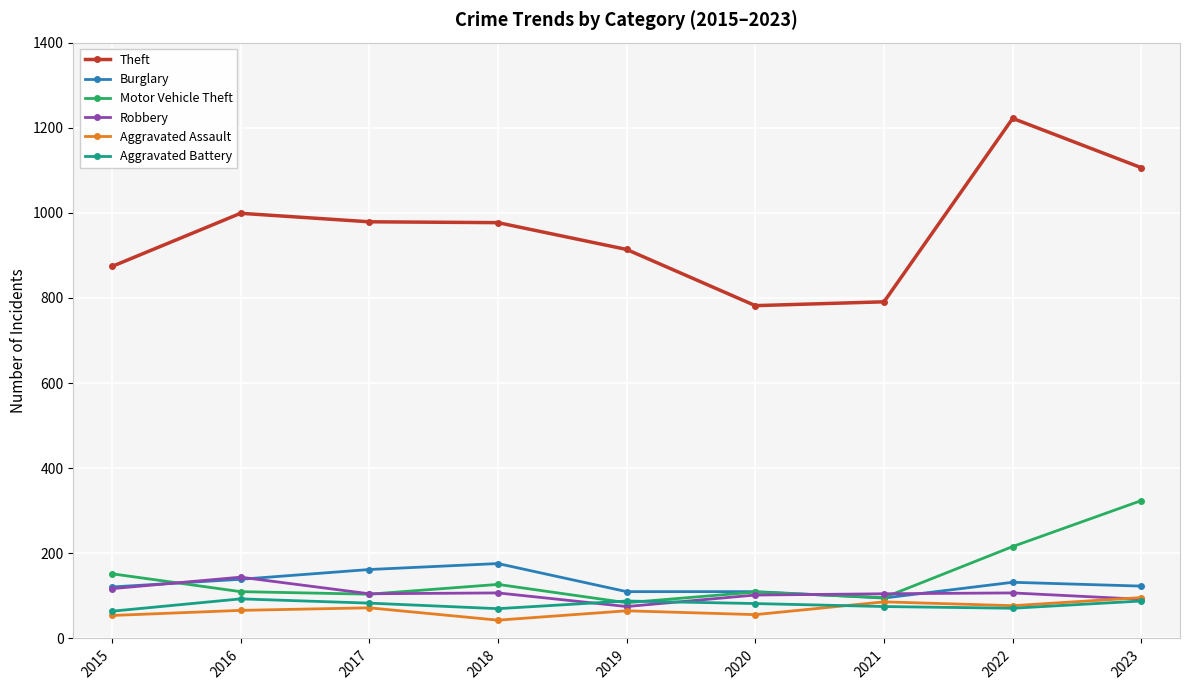

What is the lowest value of the Aggravated Assault series?

43